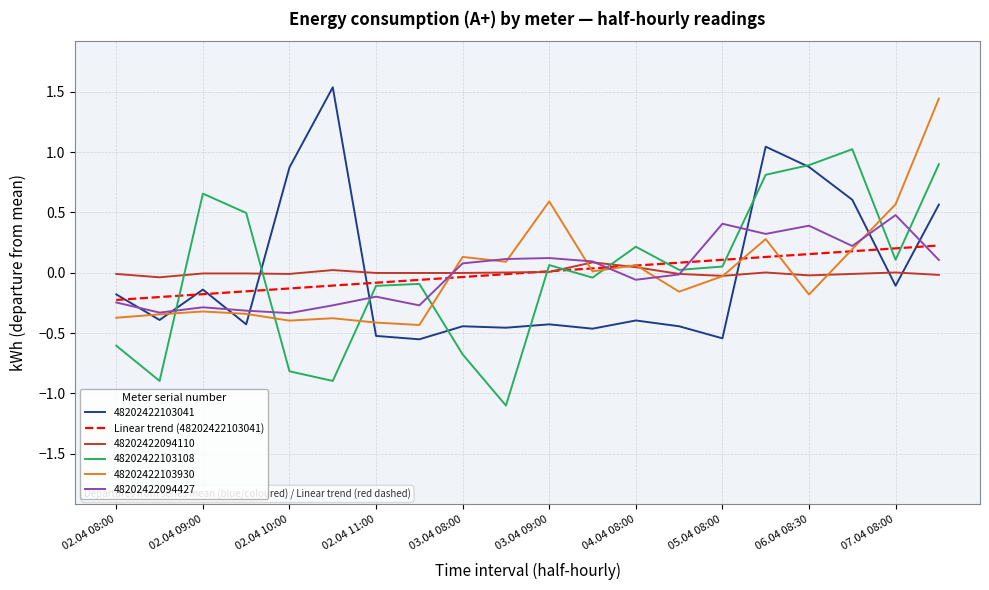

True or false: 48202422094110 and 48202422103041 intersect in this chart.

True